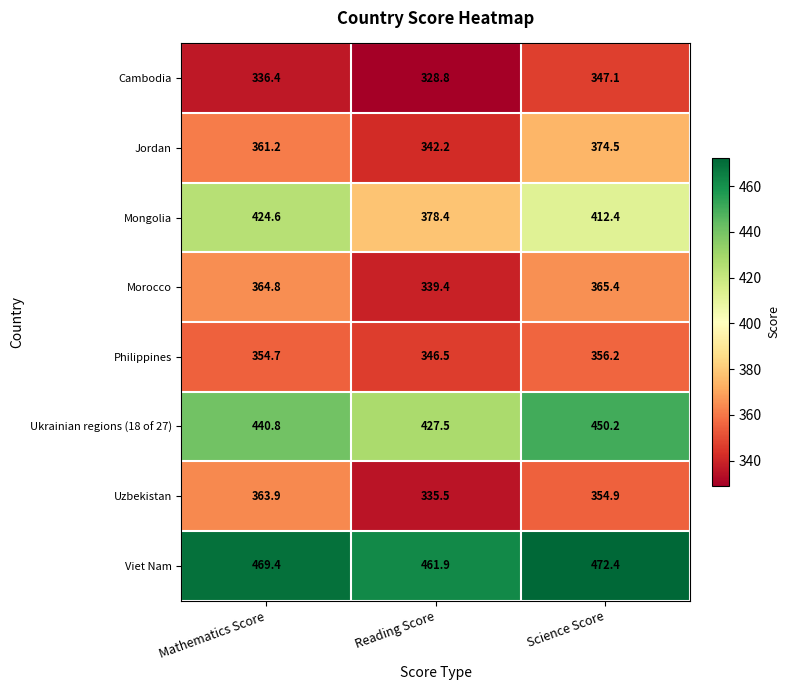

Which category has the highest value across all series?

Science Score